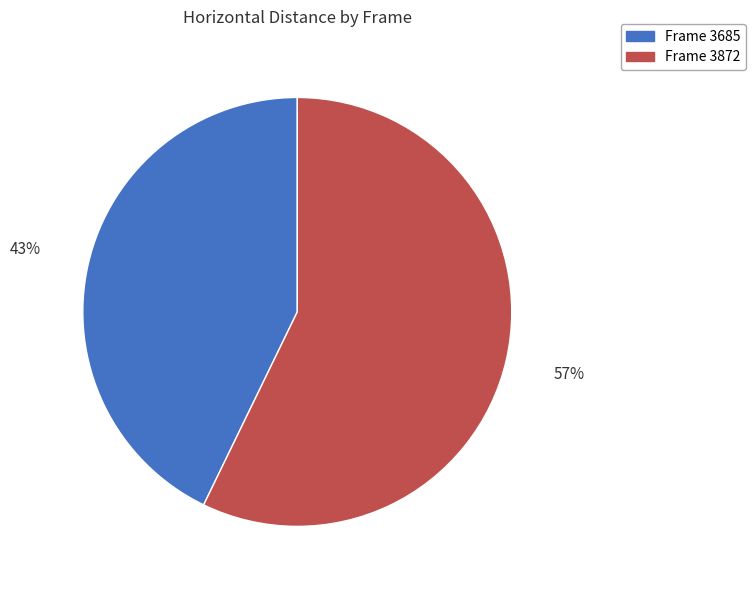

Is there a majority slice in this chart?

Yes